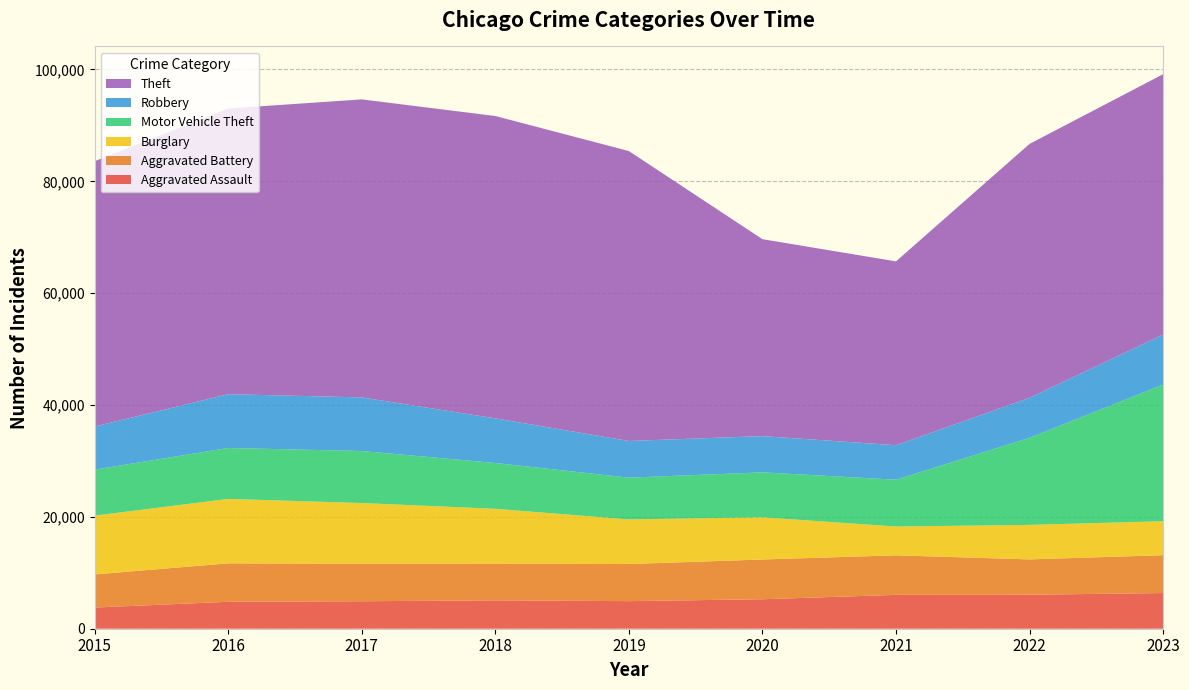

Reading left to right, extract all data points from this chart.

Aggravated Assault: 2015=3783	2016=4819	2017=4911	2018=5076	2019=4934	2020=5271	2021=6055	2022=6077	2023=6382
Aggravated Battery: 2015=5927	2016=6878	2017=6701	2018=6573	2019=6632	2020=7111	2021=7070	2022=6319	2023=6769
Burglary: 2015=10513	2016=11518	2017=10863	2018=9793	2019=7982	2020=7545	2021=5150	2022=6171	2023=6074
Motor Vehicle Theft: 2015=8223	2016=9103	2017=9305	2018=8194	2019=7465	2020=8036	2021=8371	2022=15571	2023=24435
Robbery: 2015=7714	2016=9623	2017=9585	2018=7980	2019=6560	2020=6480	2021=6171	2022=7161	2023=8941
Theft: 2015=47434	2016=51083	2017=53292	2018=54066	2019=51842	2020=35215	2021=32873	2022=45397	2023=46563